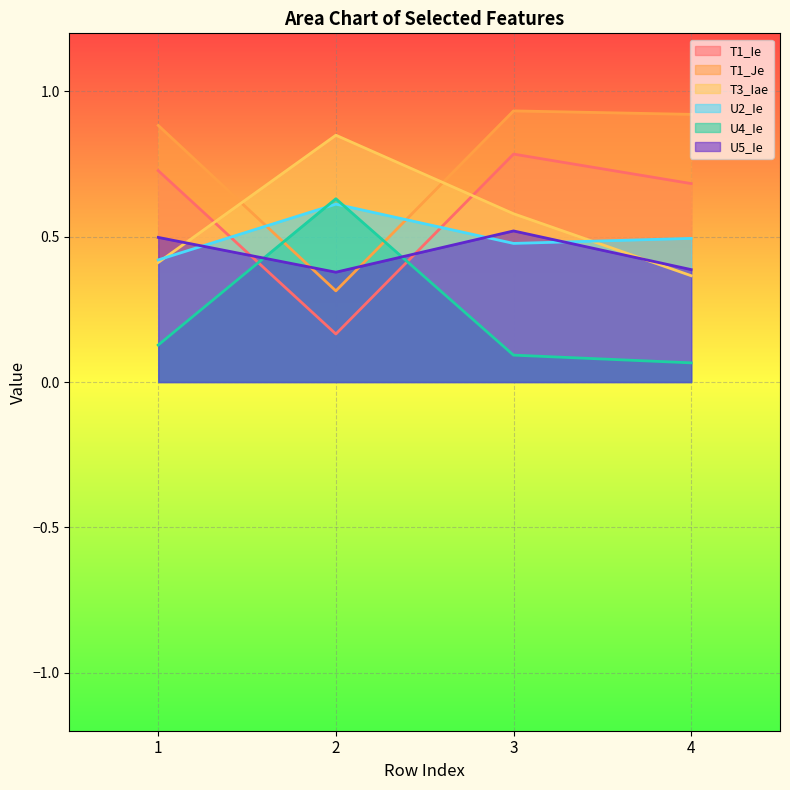

Which has a higher value, 3 or 1?

3